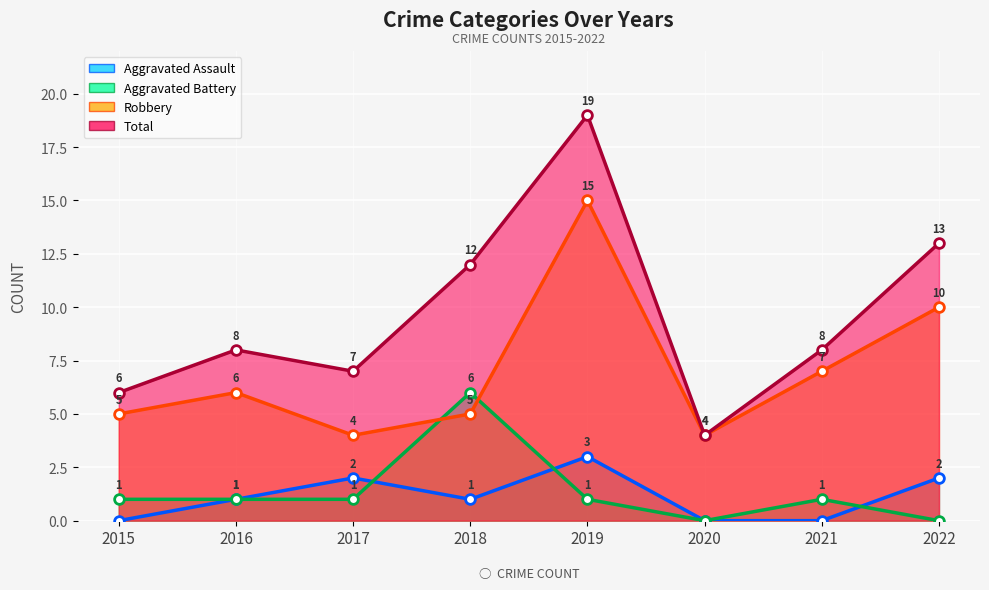

Reading right to left, list all the values displayed in this chart.

Aggravated Assault: 2	0	0	3	1	2	1	0
Aggravated Battery: 0	1	0	1	6	1	1	1
Robbery: 10	7	4	15	5	4	6	5
Total: 13	8	4	19	12	7	8	6